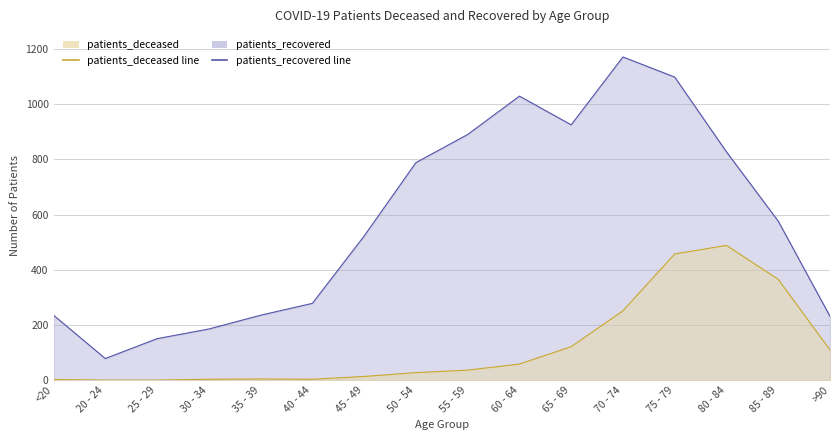

How many values in patients_deceased line are above zero?

14